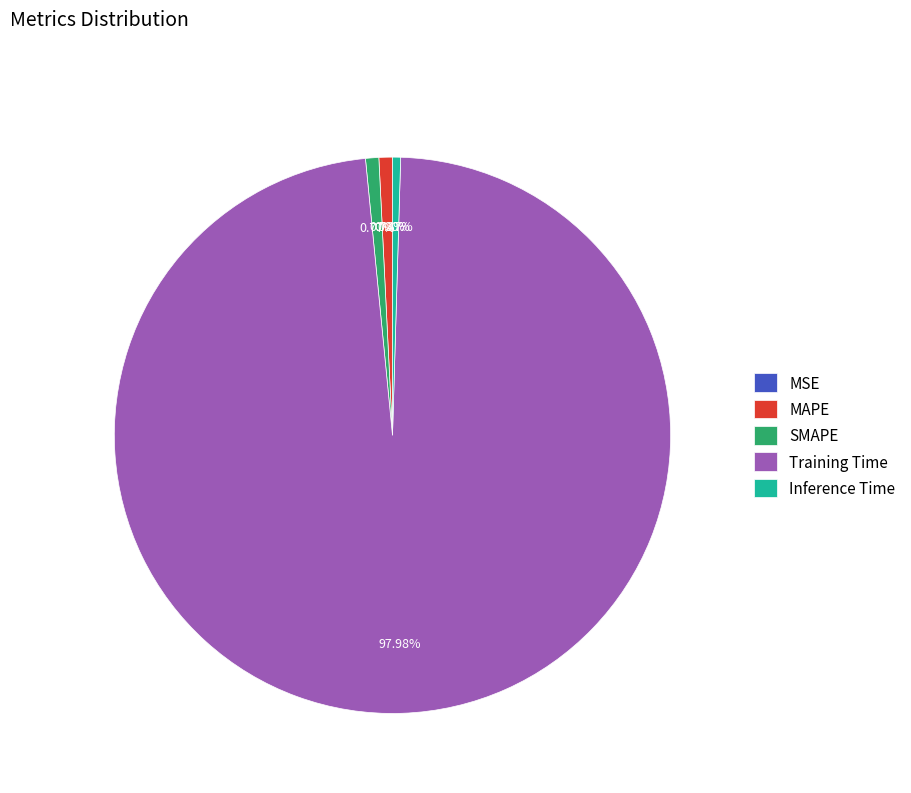

Does any single category account for the majority?

Yes